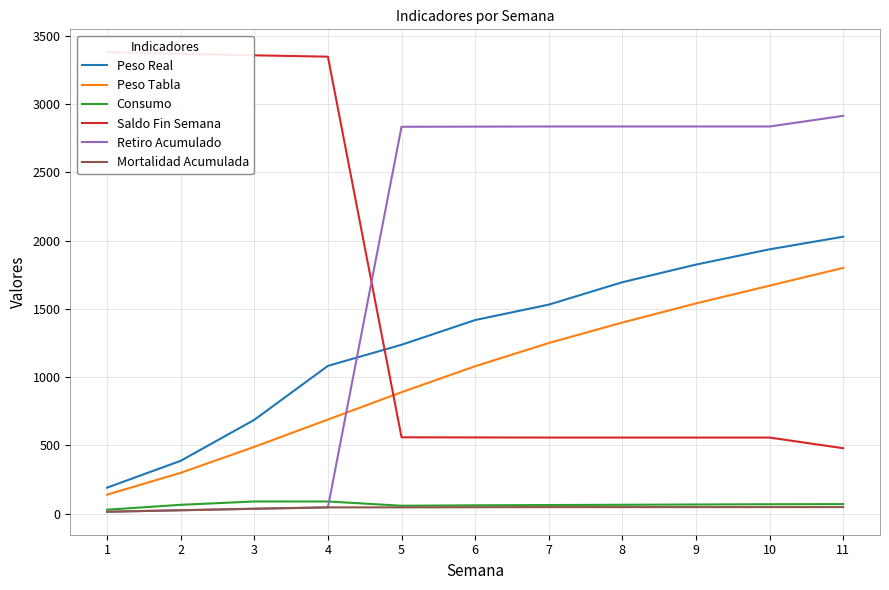

What are all the series names shown in the legend?

Peso Real, Peso Tabla, Consumo, Saldo Fin Semana, Retiro Acumulado, Mortalidad Acumulada